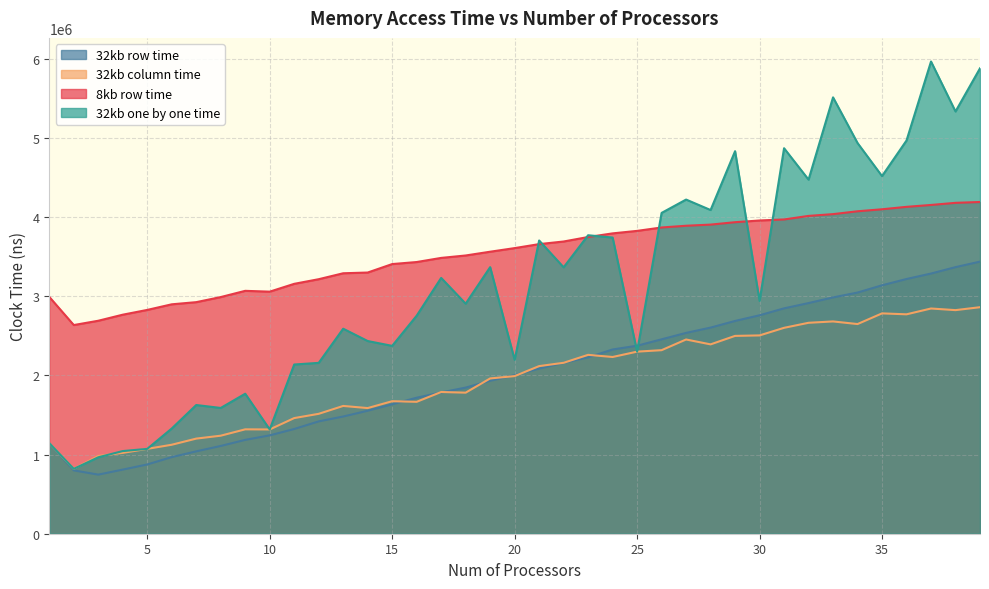

List the series in order of their peak value, lowest first.

32kb column time, 32kb row time, 8kb row time, 32kb one by one time